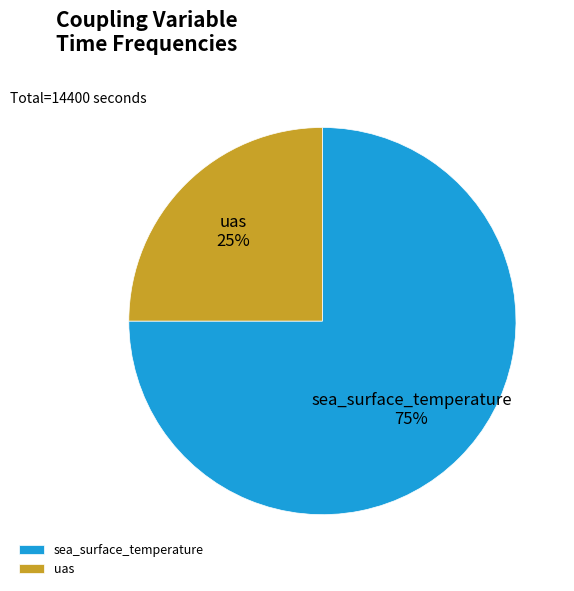

What is the smallest slice in the pie chart?

uas